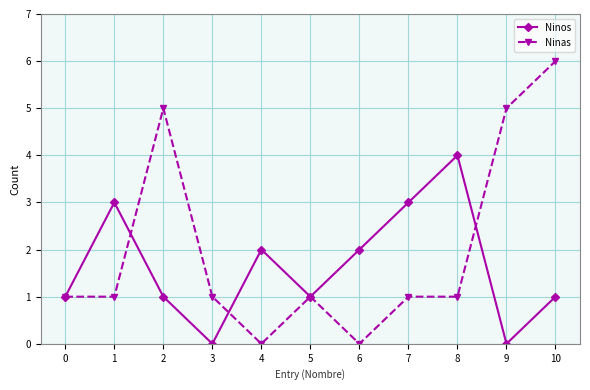

Which label corresponds to the largest value in the chart?

10